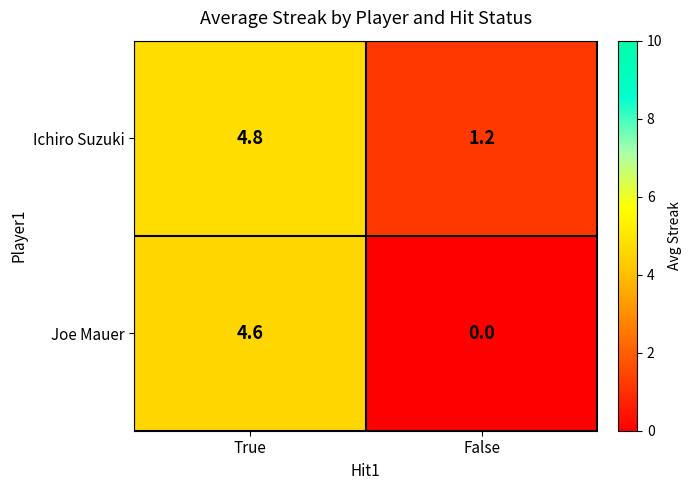

How many distinct data groups are displayed?

2